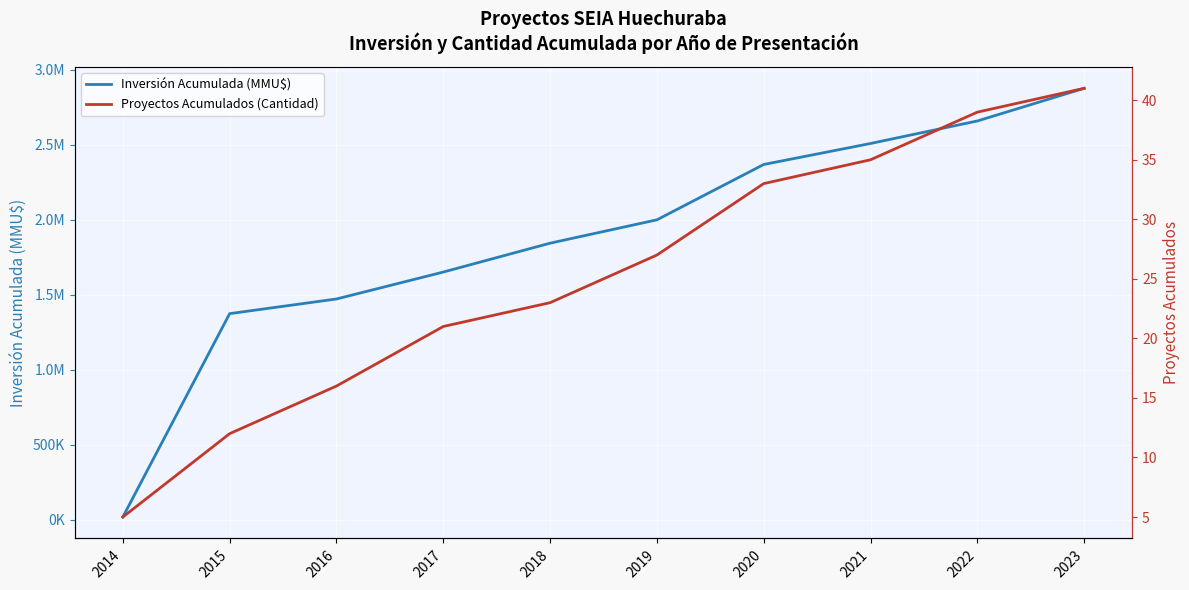

List the series in order of their overall mean, lowest first.

Proyectos Acumulados (Cantidad), Inversión Acumulada (MMU$)